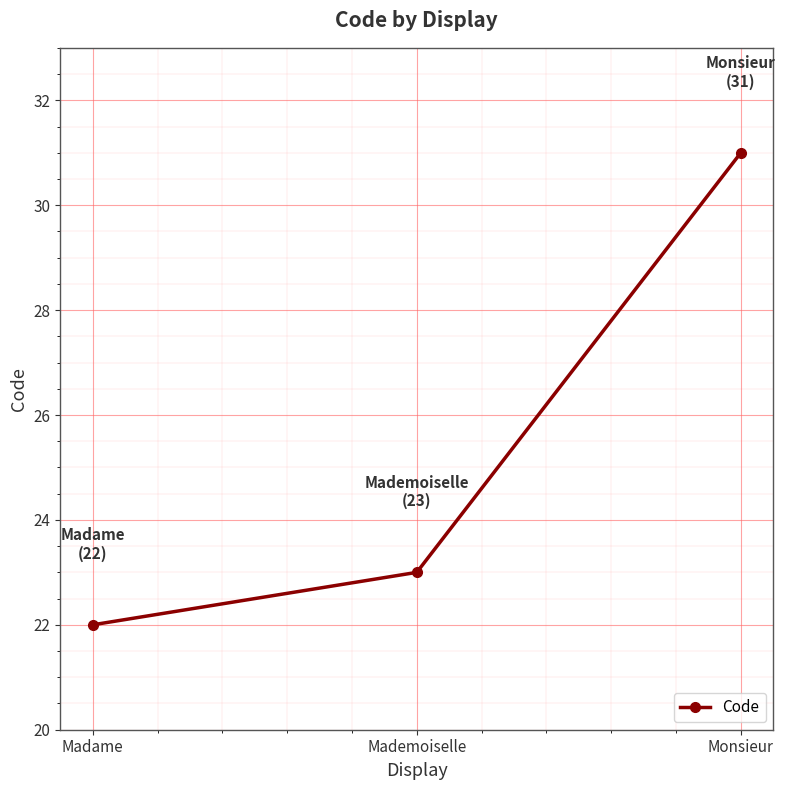

What is the difference between the maximum and minimum values?

9